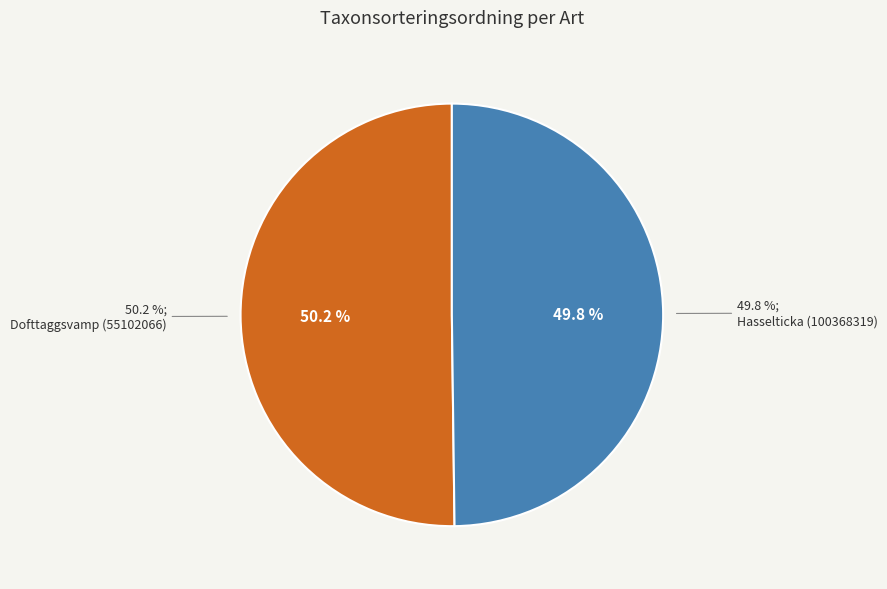

To the nearest percent, what is the combined percentage of Hasselticka (100368319) and Dofttaggsvamp (55102066)?

100%